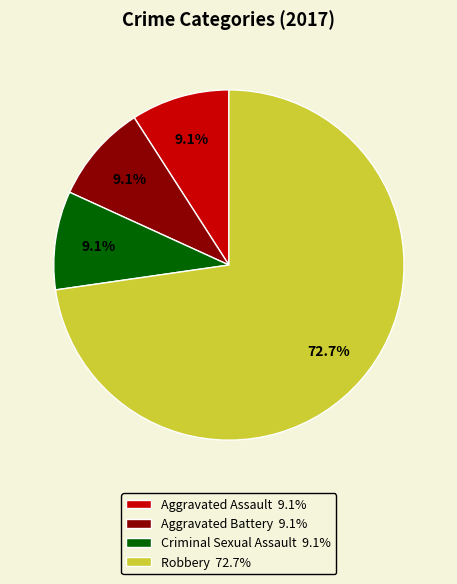

What percentage is NOT represented by Criminal Sexual Assault 9.1%?

90.9%